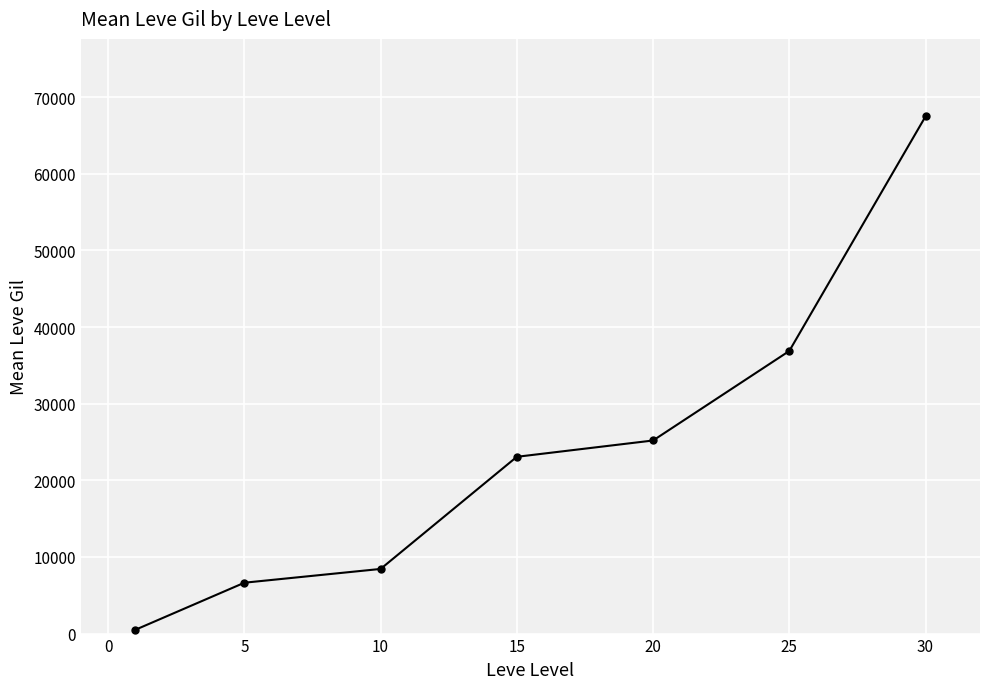

What is the average value?

24026.5